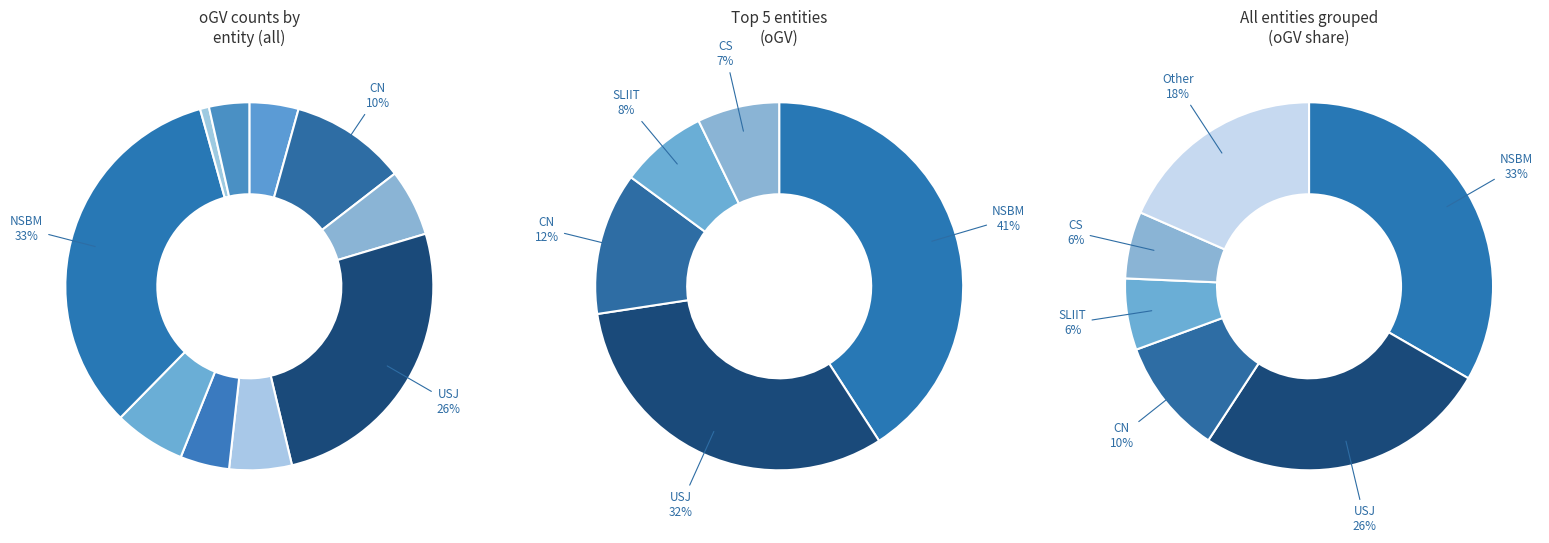

Which has a higher value, Rajarata or CC?

CC